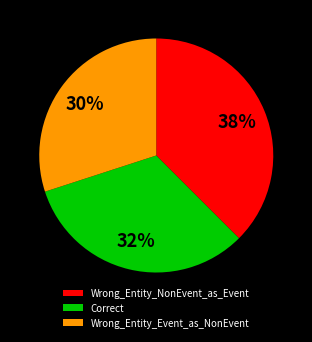

True or false: Wrong_Entity_Event_as_NonEvent accounts for 21% of the total.

False